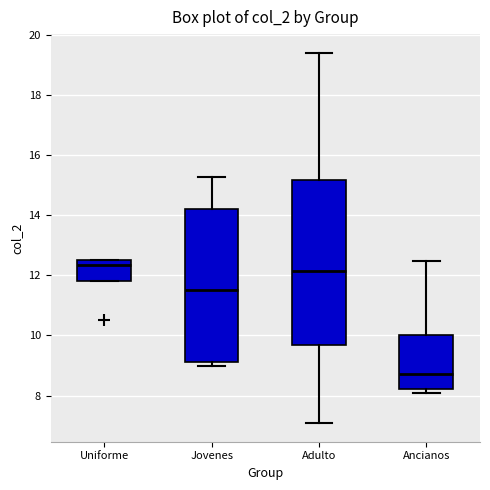

Where is the lower edge of the box for Uniforme on the y-axis? The values are not printed on the chart, so give them approximately, as read against the axis.

11.8